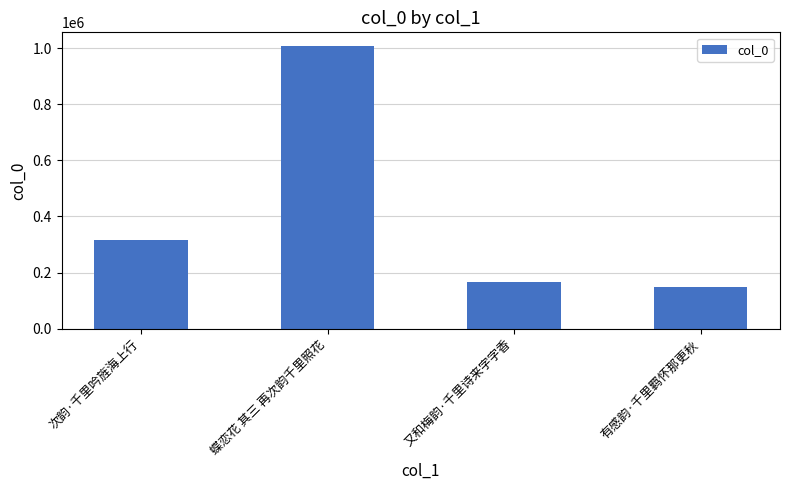

What is the change in value from 蝶恋花 其三 再次韵千里照花 to 有感韵·千里羁怀那更秋?

-858250